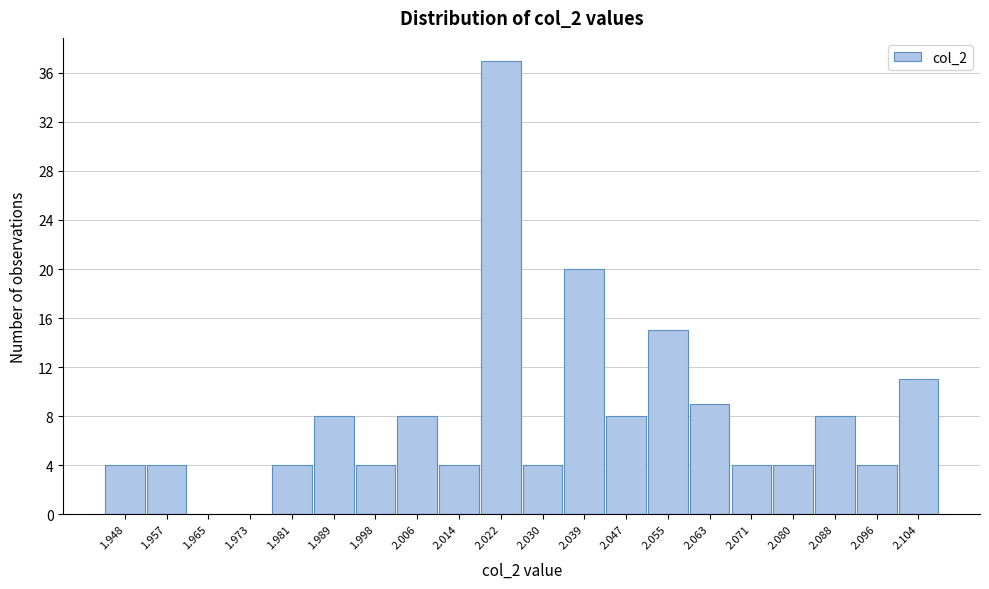

Reading left to right, transcribe all the data shown in this chart.

1.948=4	1.957=4	1.965=0	1.973=0	1.981=4	1.989=8	1.998=4	2.006=8	2.014=4	2.022=37	2.030=4	2.039=20	2.047=8	2.055=15	2.063=9	2.071=4	2.080=4	2.088=8	2.096=4	2.104=11